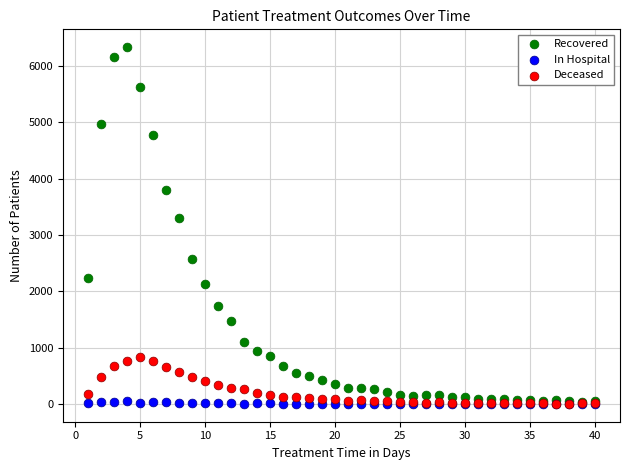

Across all series, what Y value is closest to 3169?

3305